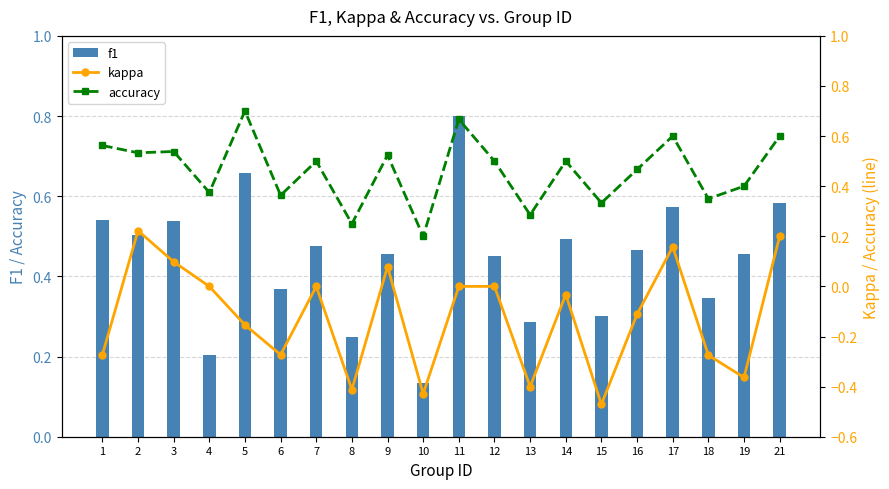

Reading left to right, extract all data points from this chart.

f1: 1=0.5	2=0.5	3=0.5	4=0.2	5=0.7	6=0.4	7=0.5	8=0.2	9=0.5	10=0.1	11=0.8	12=0.5	13=0.3	14=0.5	15=0.3	16=0.5	17=0.6	18=0.3	19=0.5	21=0.6
kappa: 1=-0.3	2=0.2	3=0.1	4=0.0	5=-0.2	6=-0.3	7=0.0	8=-0.4	9=0.1	10=-0.4	11=0.0	12=0.0	13=-0.4	14=-0.0	15=-0.5	16=-0.1	17=0.2	18=-0.3	19=-0.4	21=0.2
accuracy: 1=0.6	2=0.5	3=0.5	4=0.4	5=0.7	6=0.4	7=0.5	8=0.2	9=0.5	10=0.2	11=0.7	12=0.5	13=0.3	14=0.5	15=0.3	16=0.5	17=0.6	18=0.3	19=0.4	21=0.6